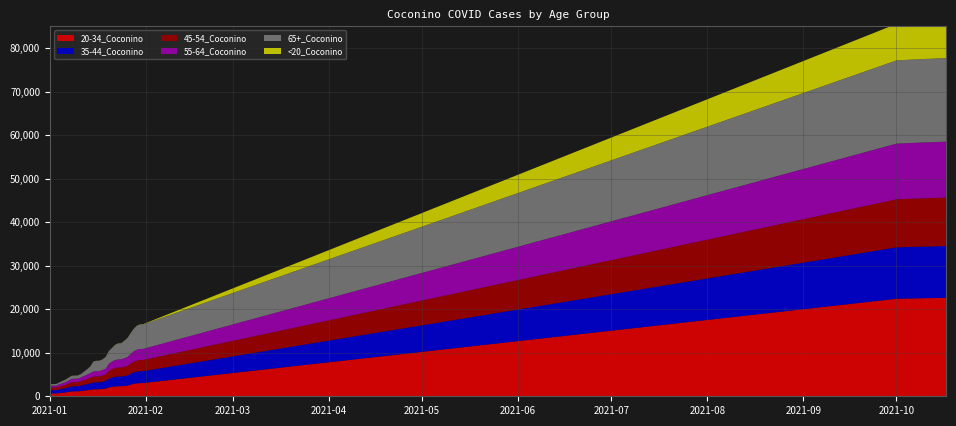

Reading left to right, transcribe all the data shown in this chart.

20-34_Coconino: 638	664	664	734	820	900	1017	1137	1151	1151	1222	1329	1391	1491	1605	1616	1622	1691	1779	2028	2176	2270	2314	2320	2369	2430	2681	2875	2973	3034	3044	22400	22535	22544	22550	22566	22580	22594	22609	22628
35-44_Coconino: 737	753	754	829	902	952	1038	1145	1152	1153	1238	1323	1388	1474	1568	1584	1592	1664	1729	2006	2120	2198	2232	2235	2286	2341	2485	2608	2692	2735	2737	11810	11862	11867	11871	11875	11877	11885	11885	11888
45-54_Coconino: 572	580	580	640	693	747	834	932	942	944	1021	1094	1175	1268	1349	1364	1372	1427	1492	1814	1916	2013	2047	2047	2111	2167	2317	2450	2528	2556	2557	11035	11090	11096	11098	11108	11109	11118	11120	11123
55-64_Coconino: 444	459	460	529	593	646	713	778	795	798	850	935	1009	1096	1188	1212	1216	1270	1349	1639	1737	1850	1886	1887	1985	2065	2225	2385	2496	2534	2539	12789	12821	12823	12823	12827	12838	12841	12846	12846
65+_Coconino: 358	368	370	431	499	565	665	706	714	716	784	982	1242	1514	2260	2363	2370	2434	2691	2909	3123	3463	3666	3685	3995	4358	4740	5143	5483	5601	5626	19118	19164	19170	19171	19184	19190	19197	19198	19199
<20_Coconino: 3	3	3	4	8	10	10	14	14	14	15	16	17	17	18	18	18	19	20	25	26	27	30	30	31	33	36	42	46	54	54	8380	8451	8455	8464	8472	8480	8488	8493	8501